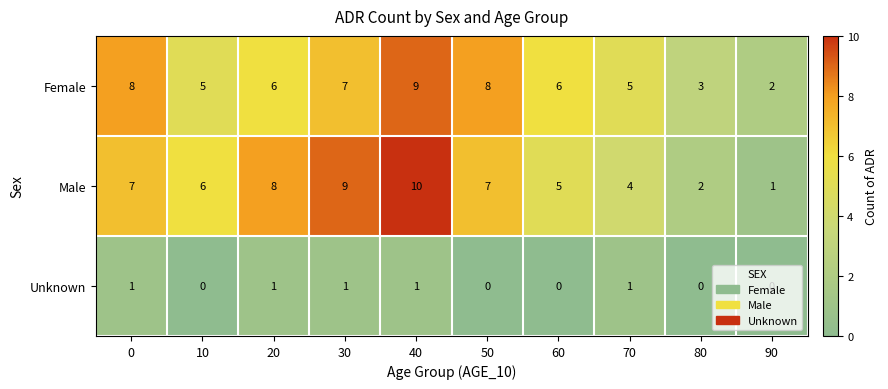

How many distinct data groups are displayed?

3